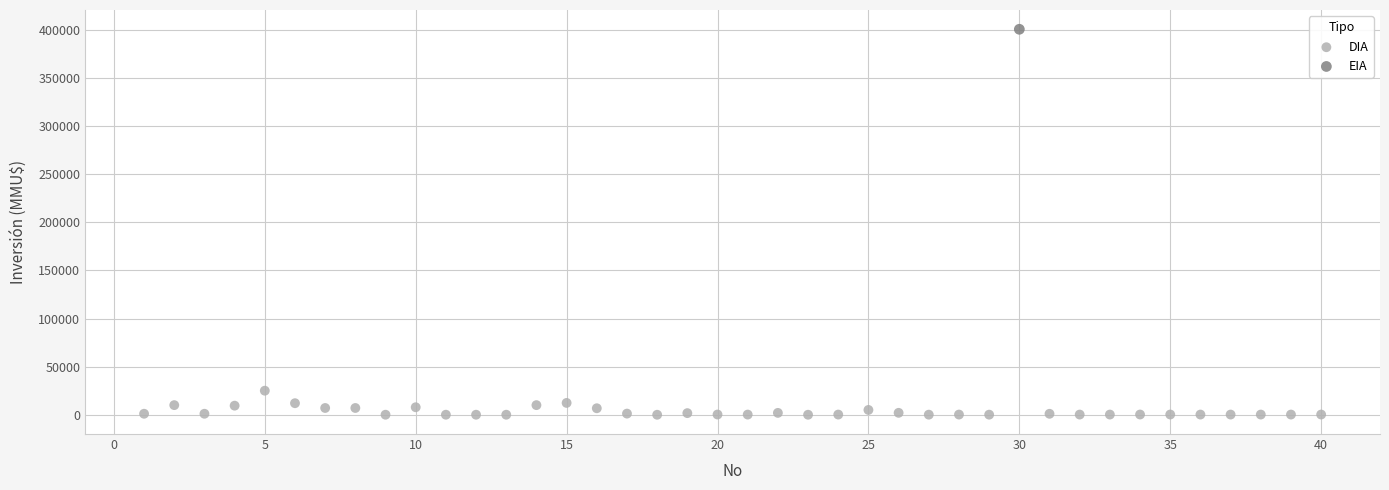

What are all the series names shown in the legend?

DIA, EIA